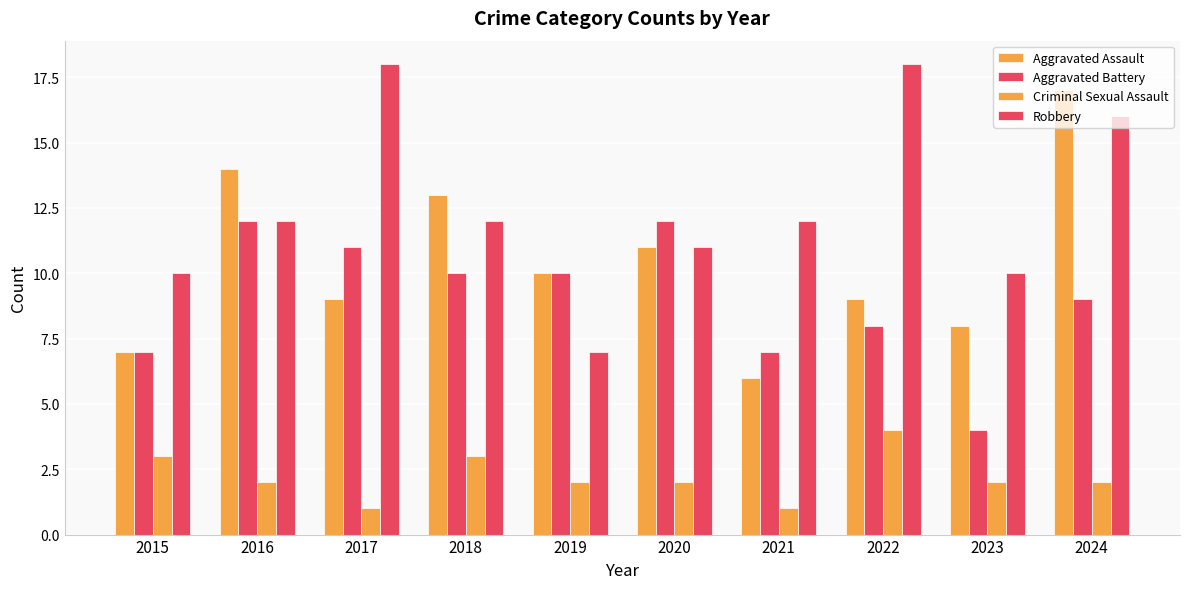

Which series has the largest total across all categories?

Robbery